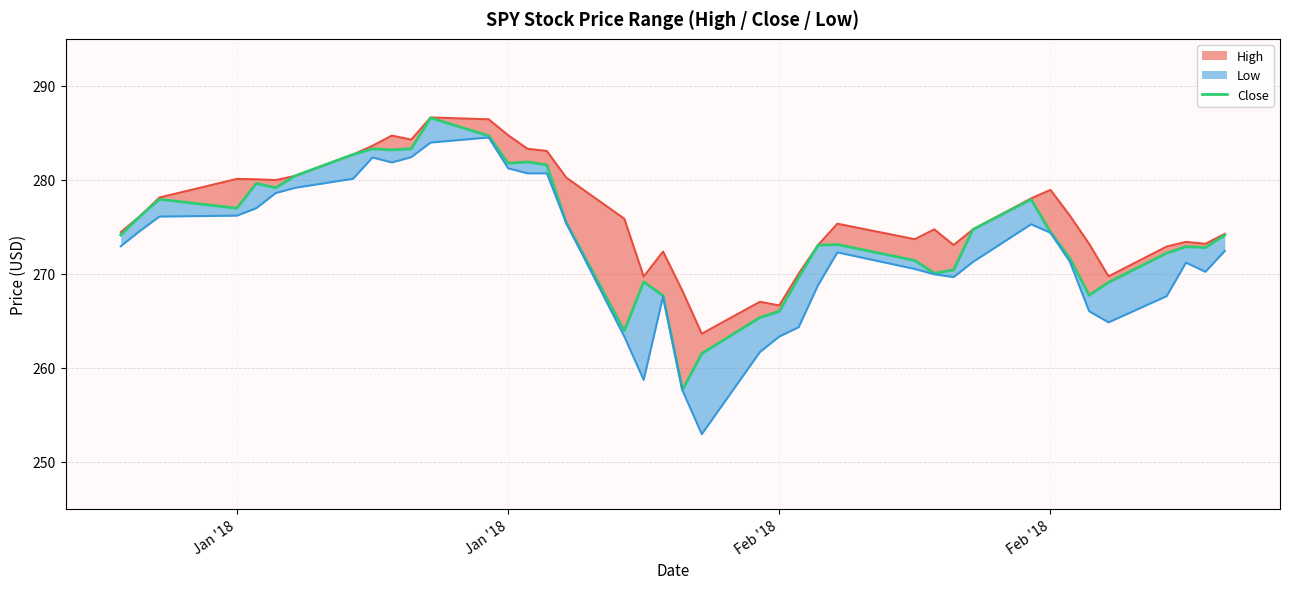

True or false: there are more than 0 points higher than both neighbors.

True